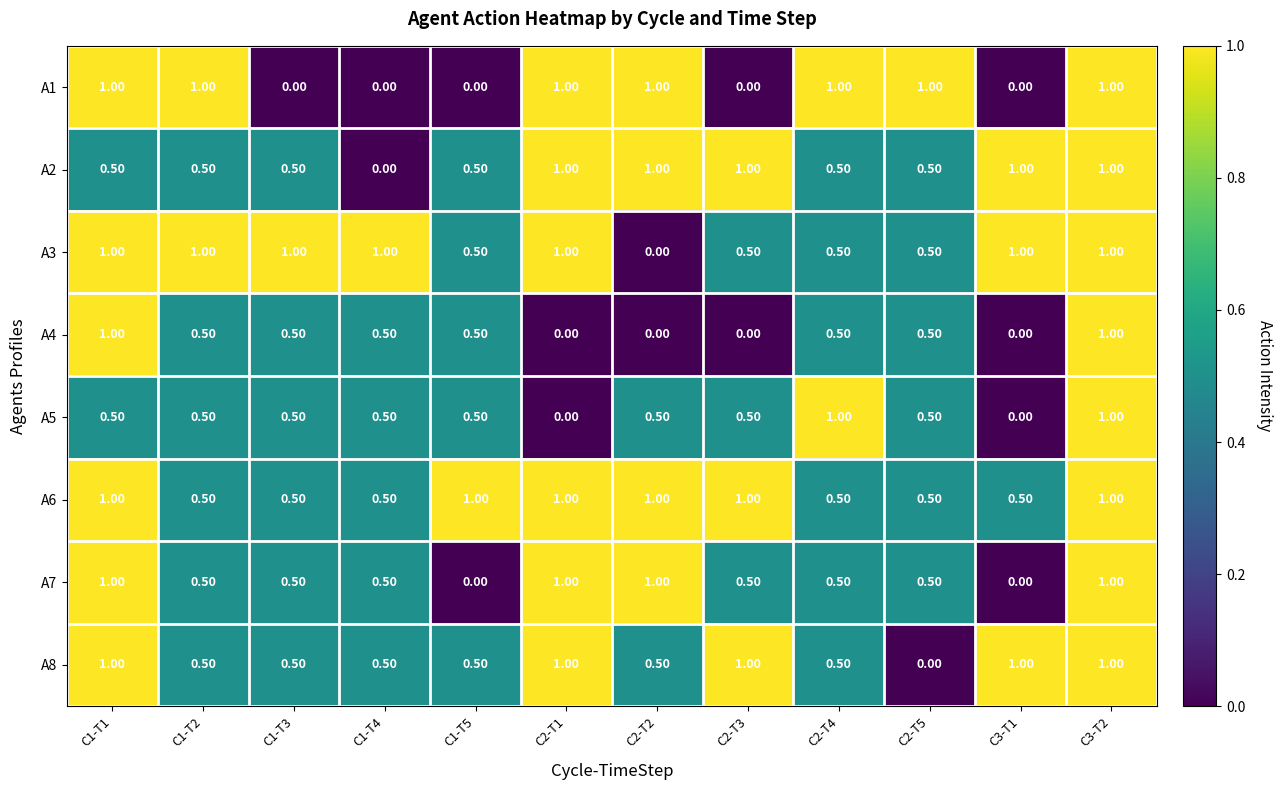

What is the difference between the highest and lowest values at C1-T1?

0.5